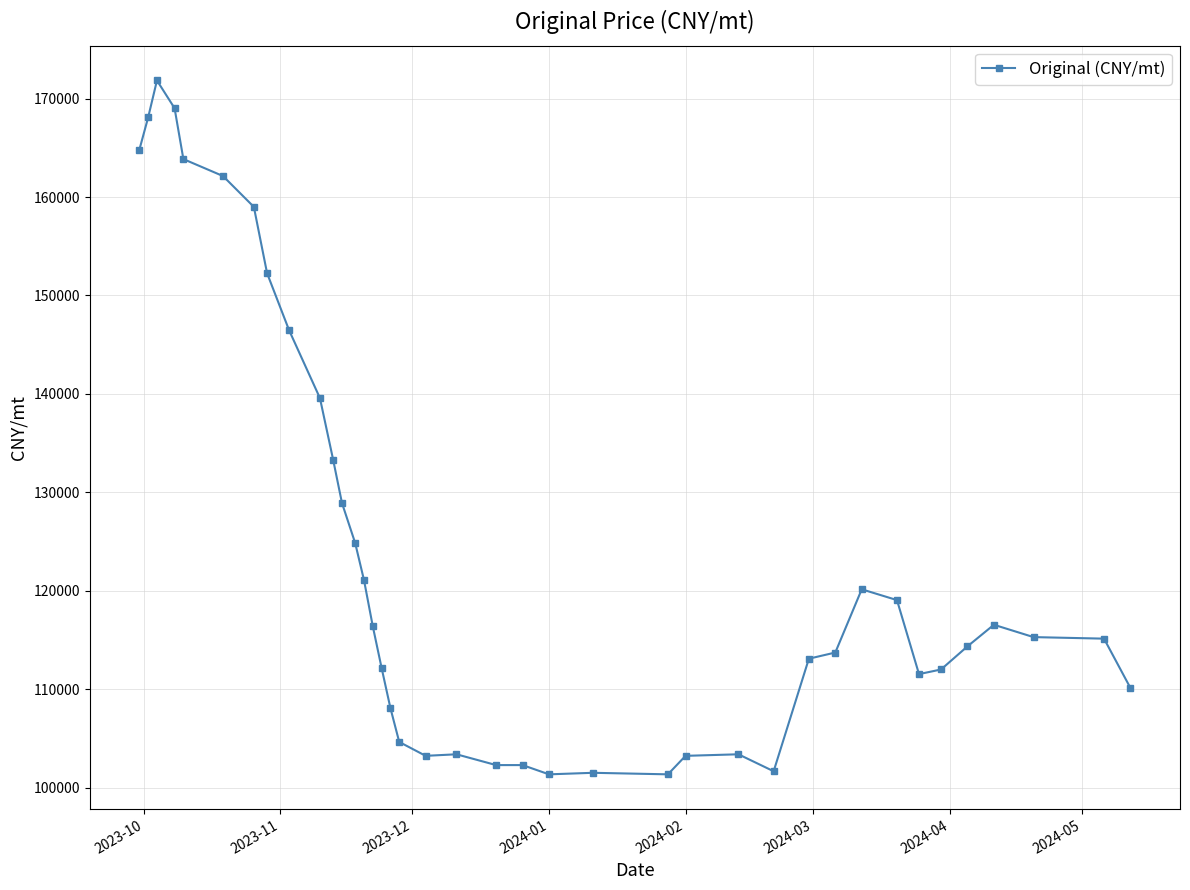

True or false: there are more than 0 points higher than both neighbors.

True